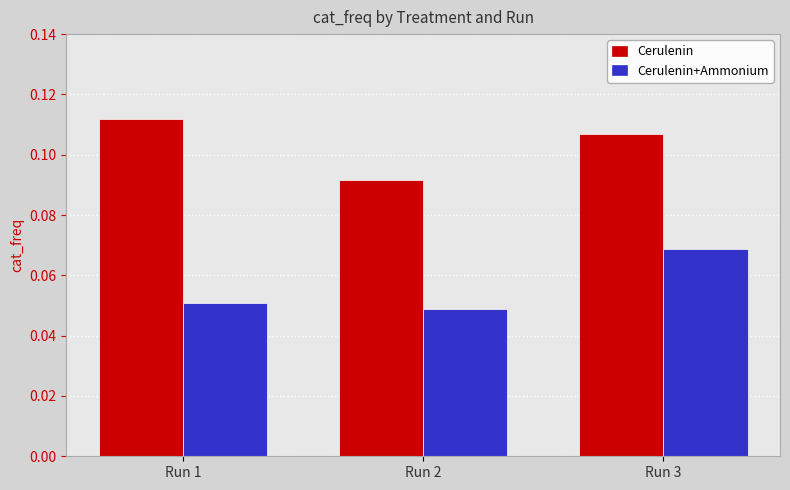

What are all the series names shown in the legend?

Cerulenin, Cerulenin+Ammonium